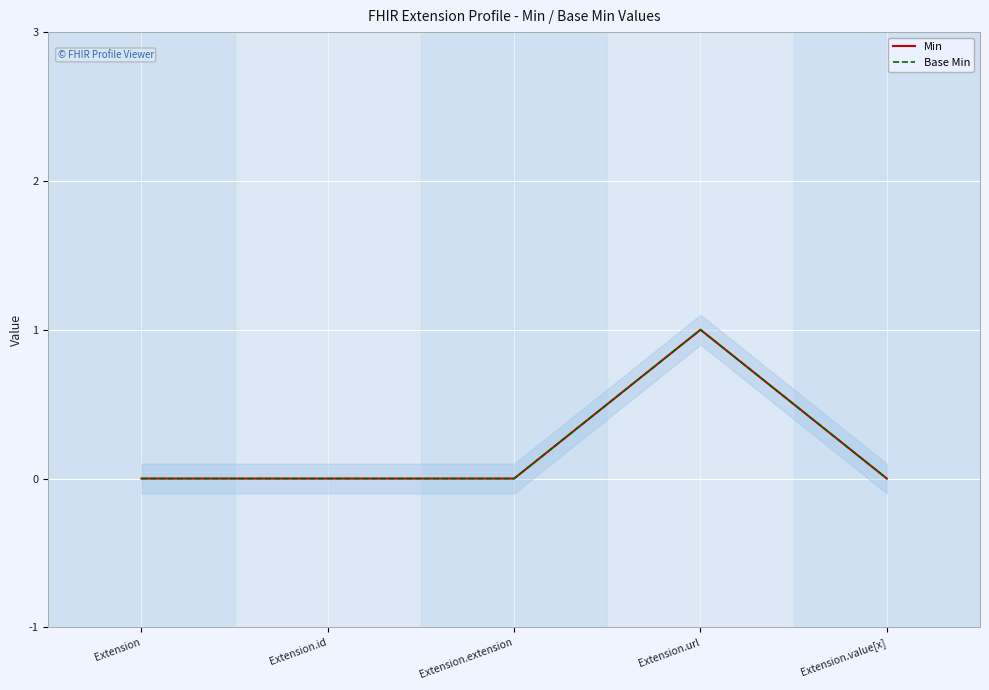

What is the label of the 3rd point from the right?

Extension.extension